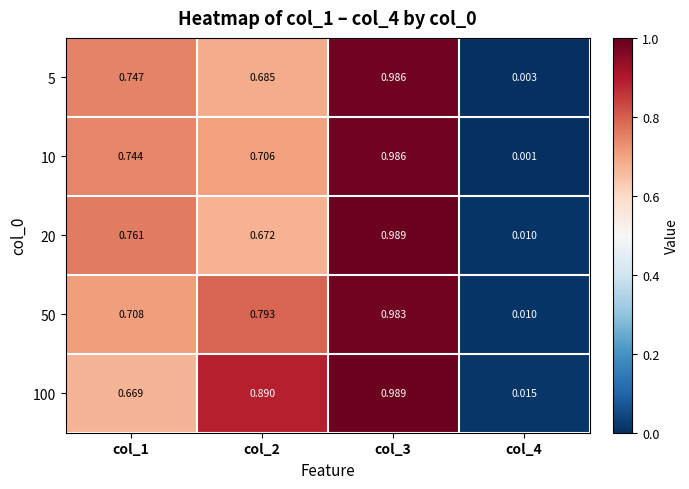

How many distinct data groups are displayed?

5